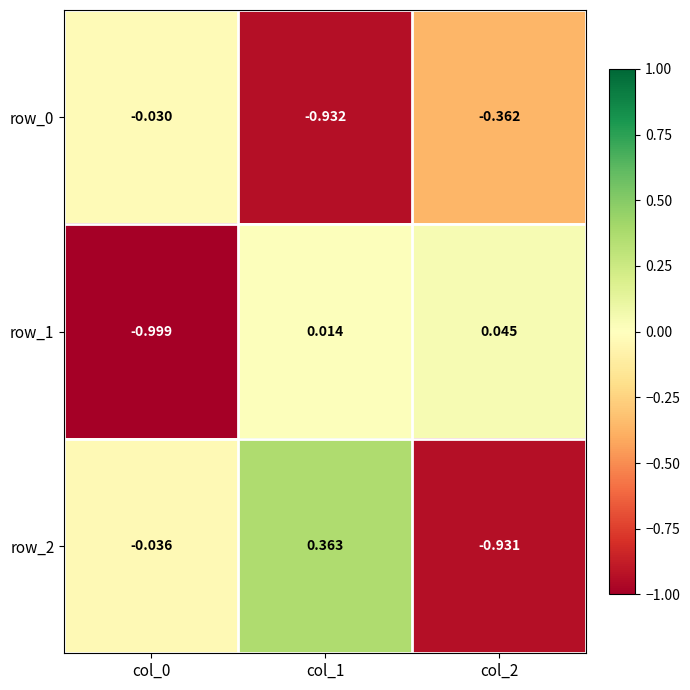

Is the value of row_2 at col_1 greater than the value of row_1 at col_2?

Yes